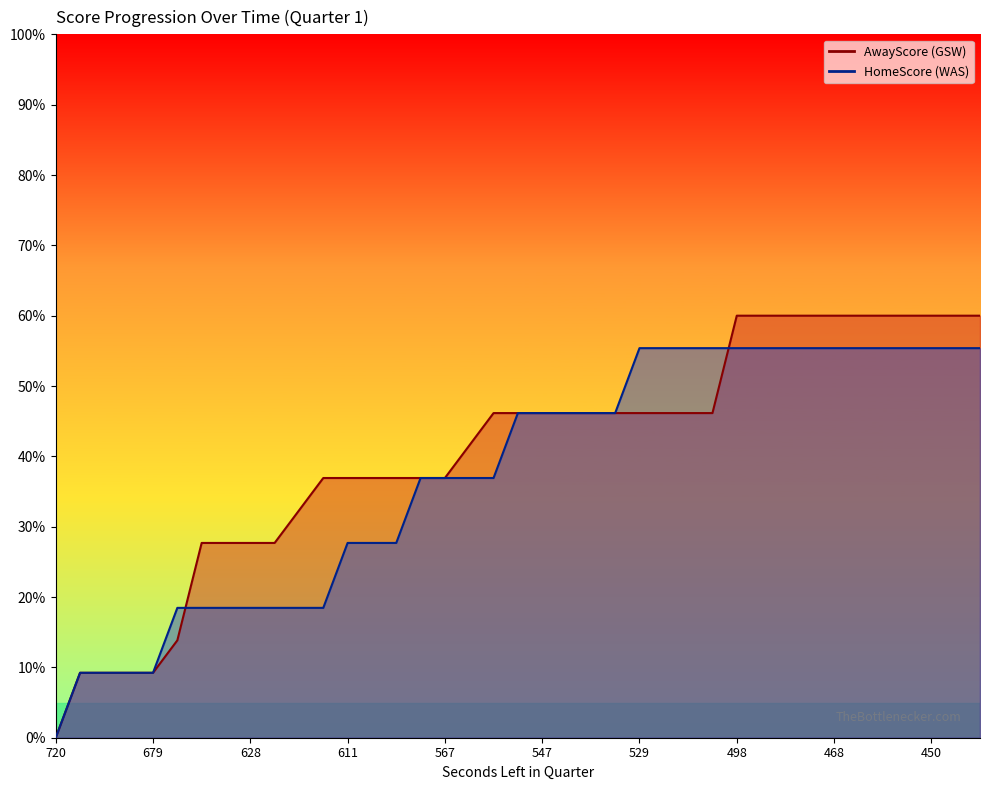

Which series has the largest total across all categories?

AwayScore